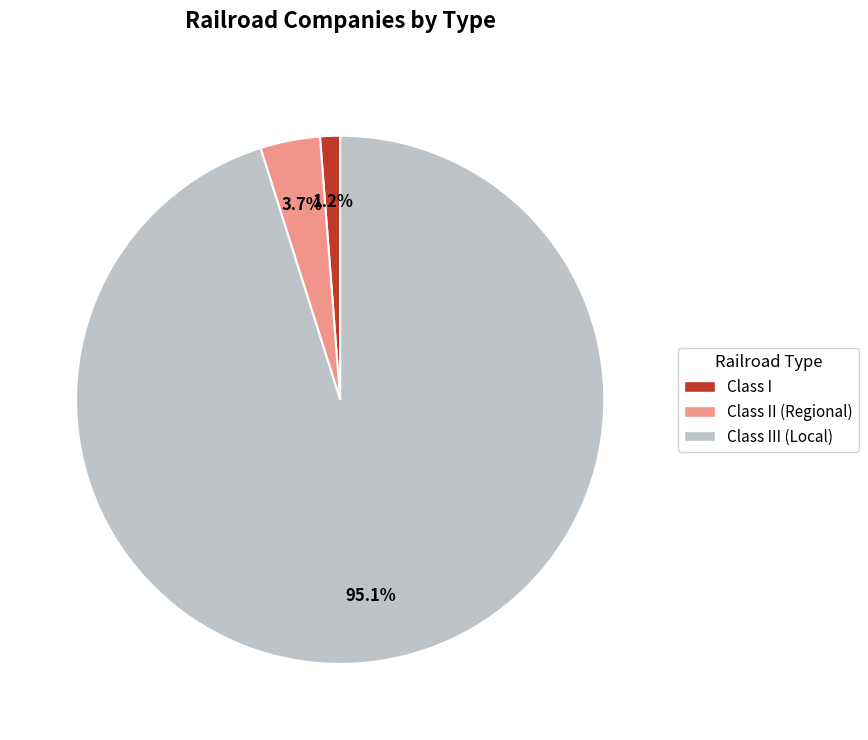

Does any single category account for the majority?

Yes